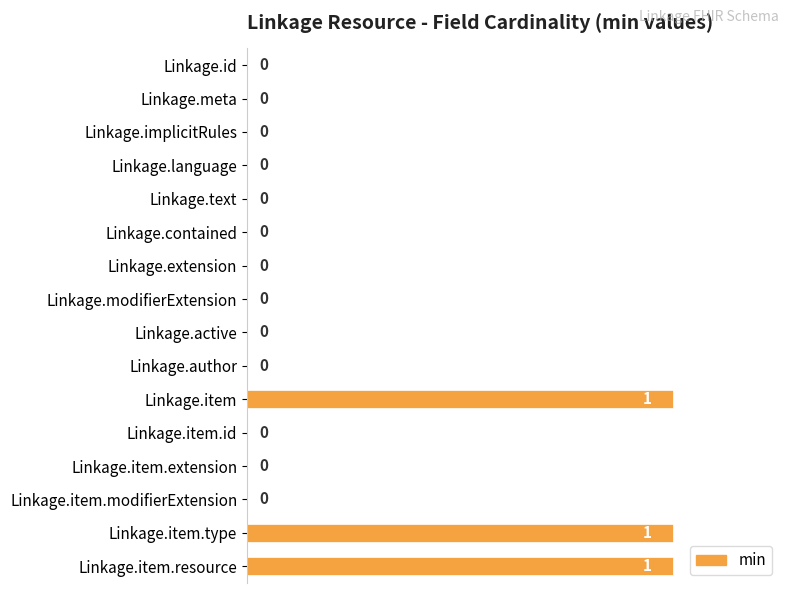

Which has a higher value, Linkage.item or Linkage.extension?

Linkage.item